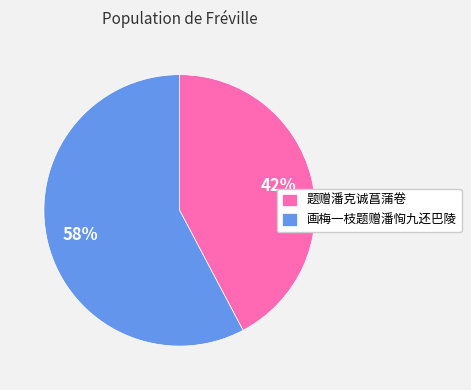

Between 画梅一枝题赠潘恂九还巴陵 and 题赠潘克诚菖蒲卷, which is larger?

画梅一枝题赠潘恂九还巴陵